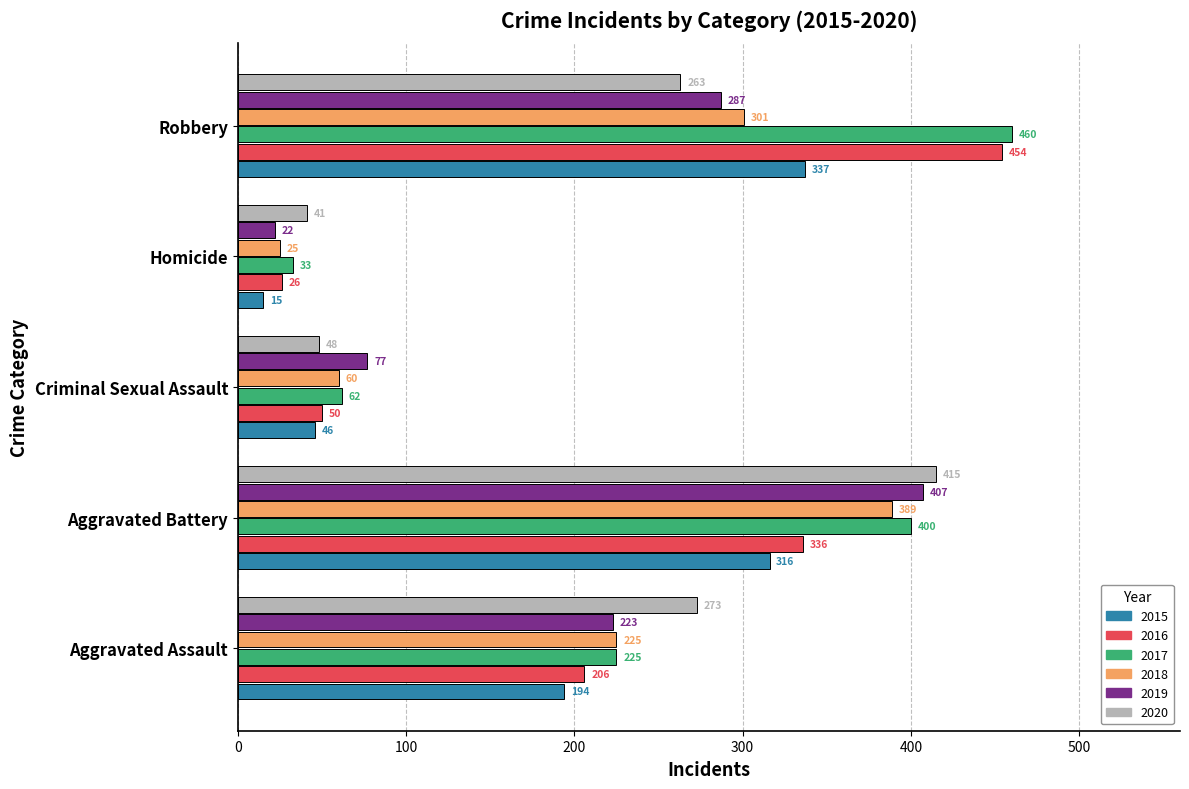

True or false: 2017 has a value of 400 at Aggravated Battery.

True